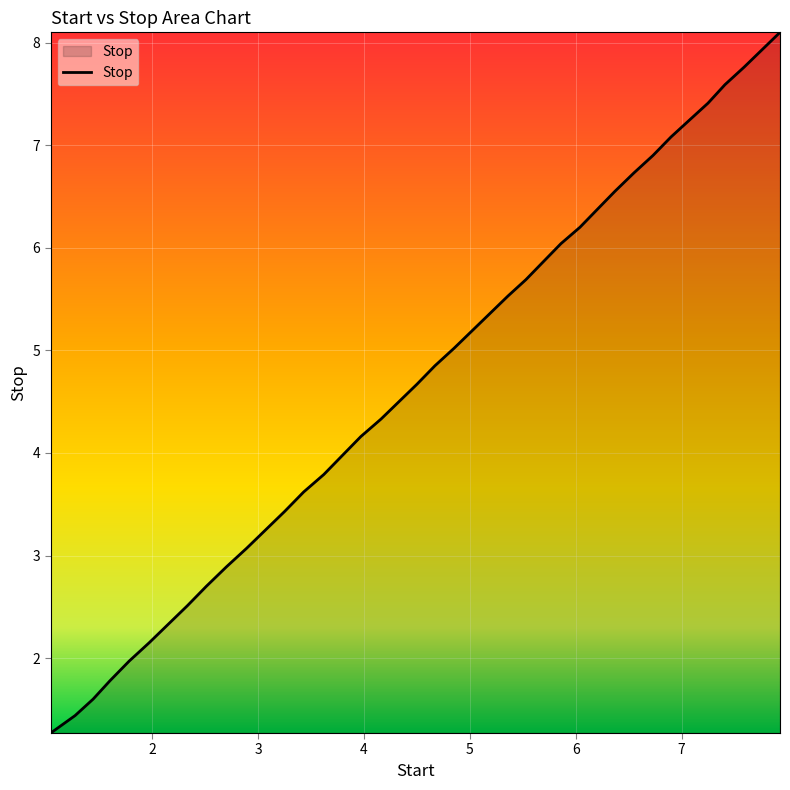

What is the maximum value shown in the chart?

8.1